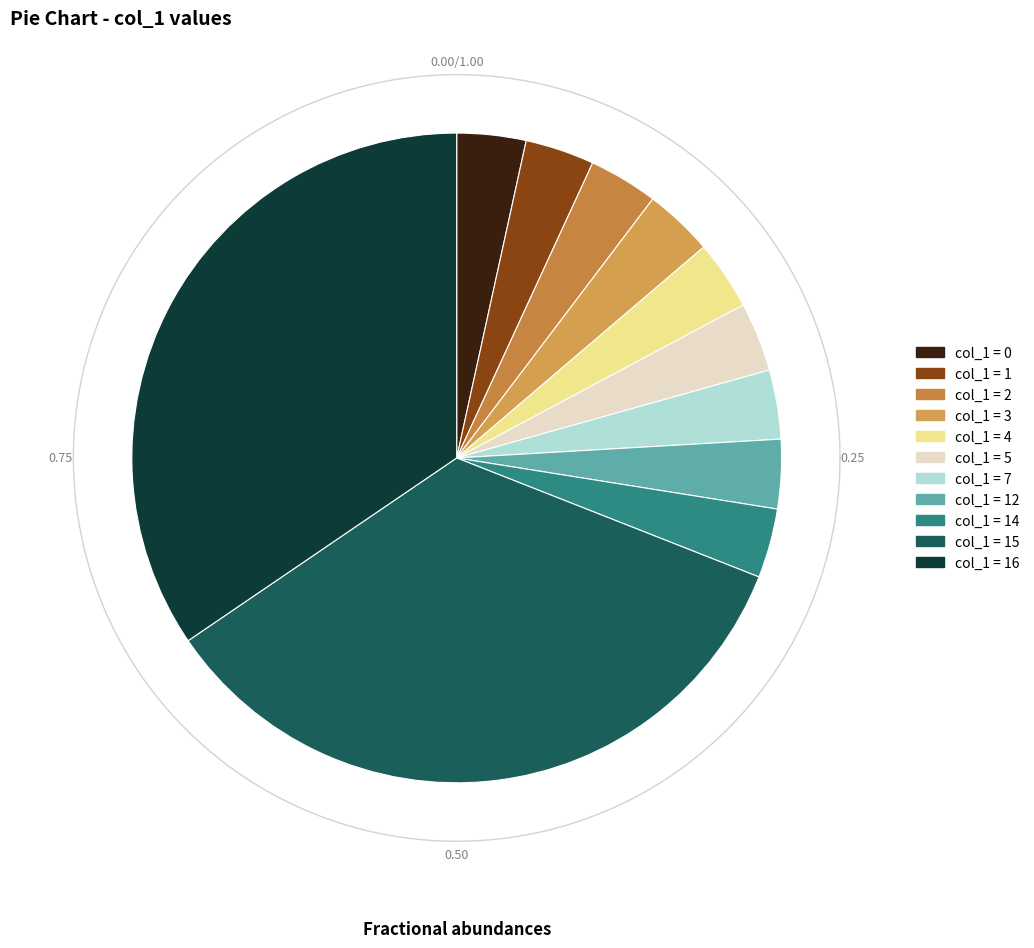

Is there any slice that represents more than half of the pie?

No